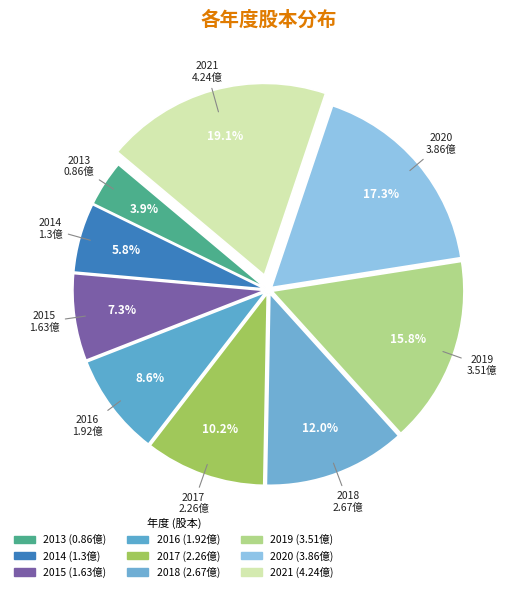

How many segments does this pie chart have?

9